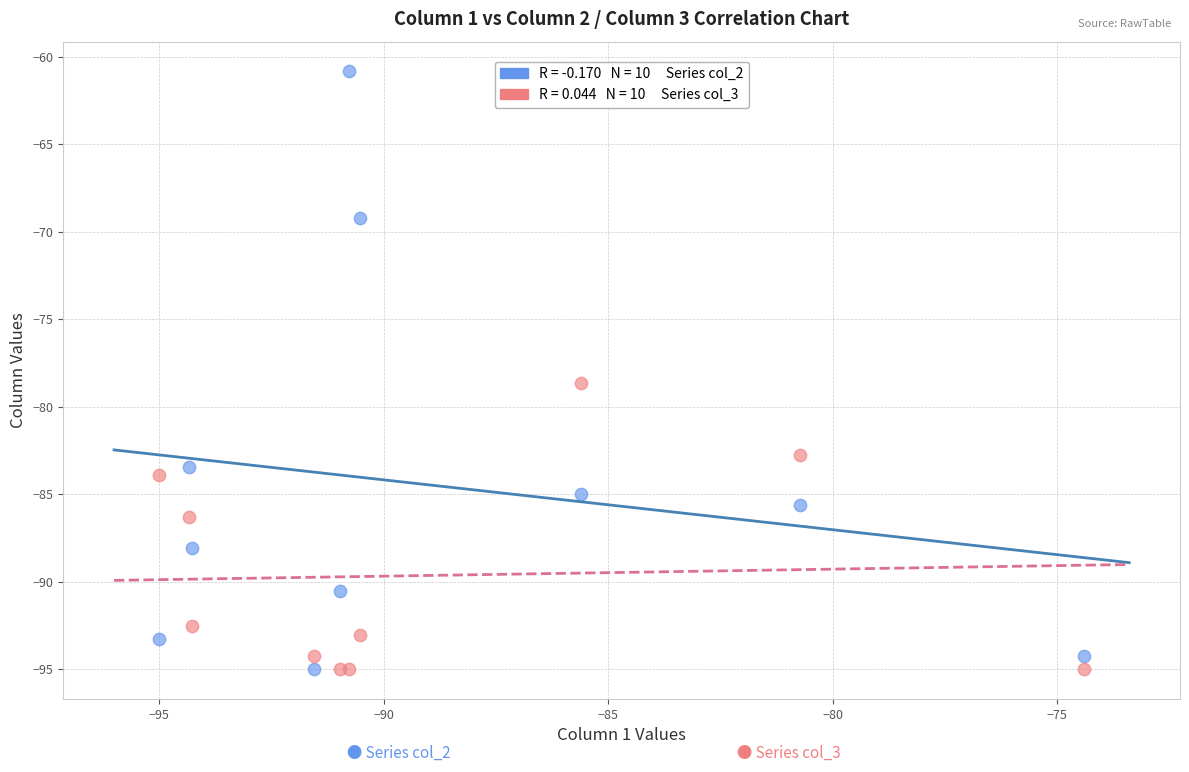

Across all series, what Y value is closest to -77?

-78.6